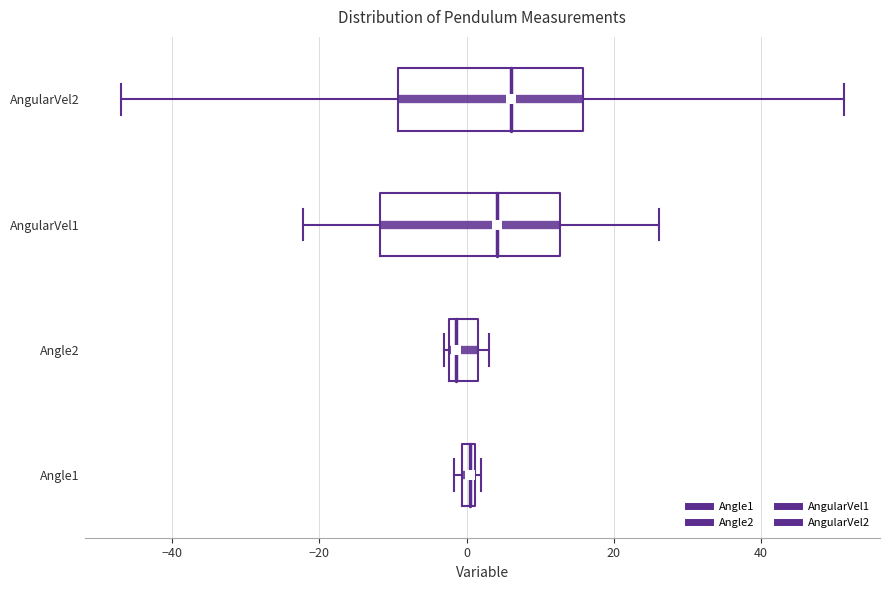

Where does the right whisker of the box for AngularVel2 end on the x-axis? The values are not printed on the chart, so give them approximately, as read against the axis.

52